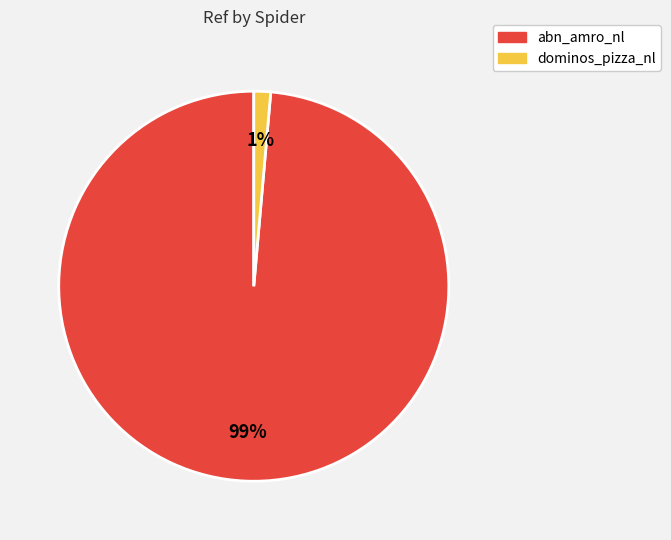

Is it true that dominos_pizza_nl is 1% of the pie?

True